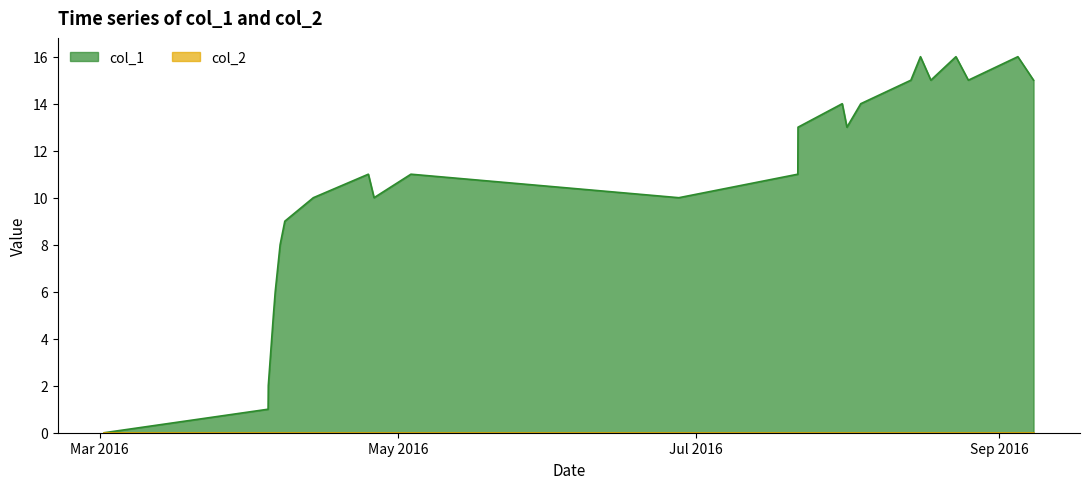

What is the greatest value displayed?

16